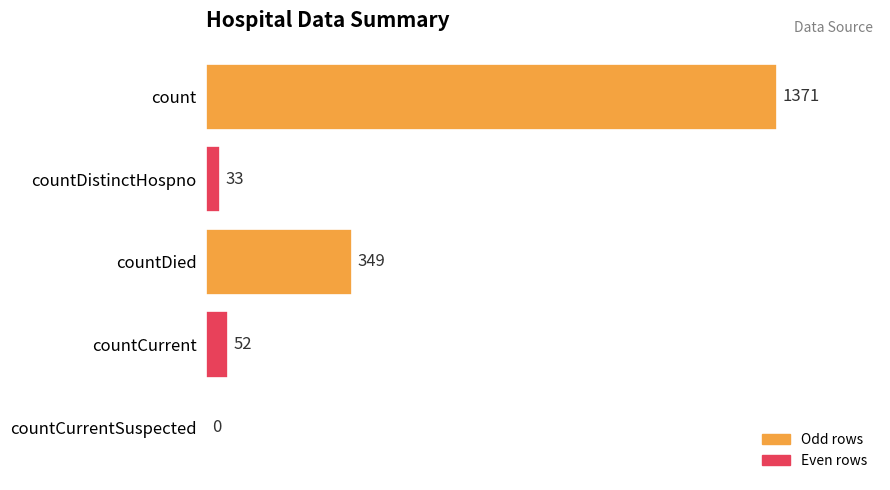

Are the bars grouped side by side (vs. stacked)?

No